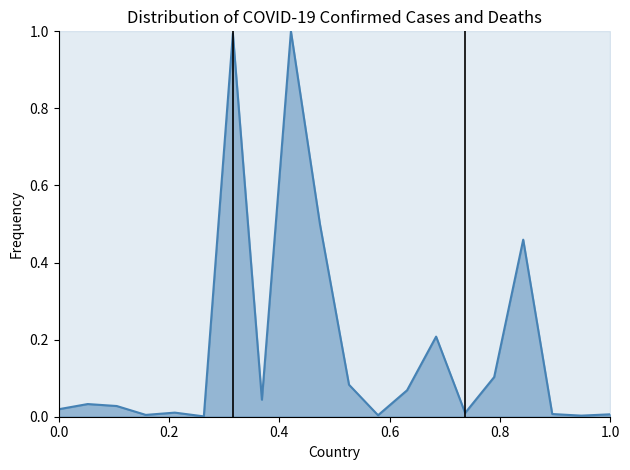

What is the maximum value shown in the chart?

1.0